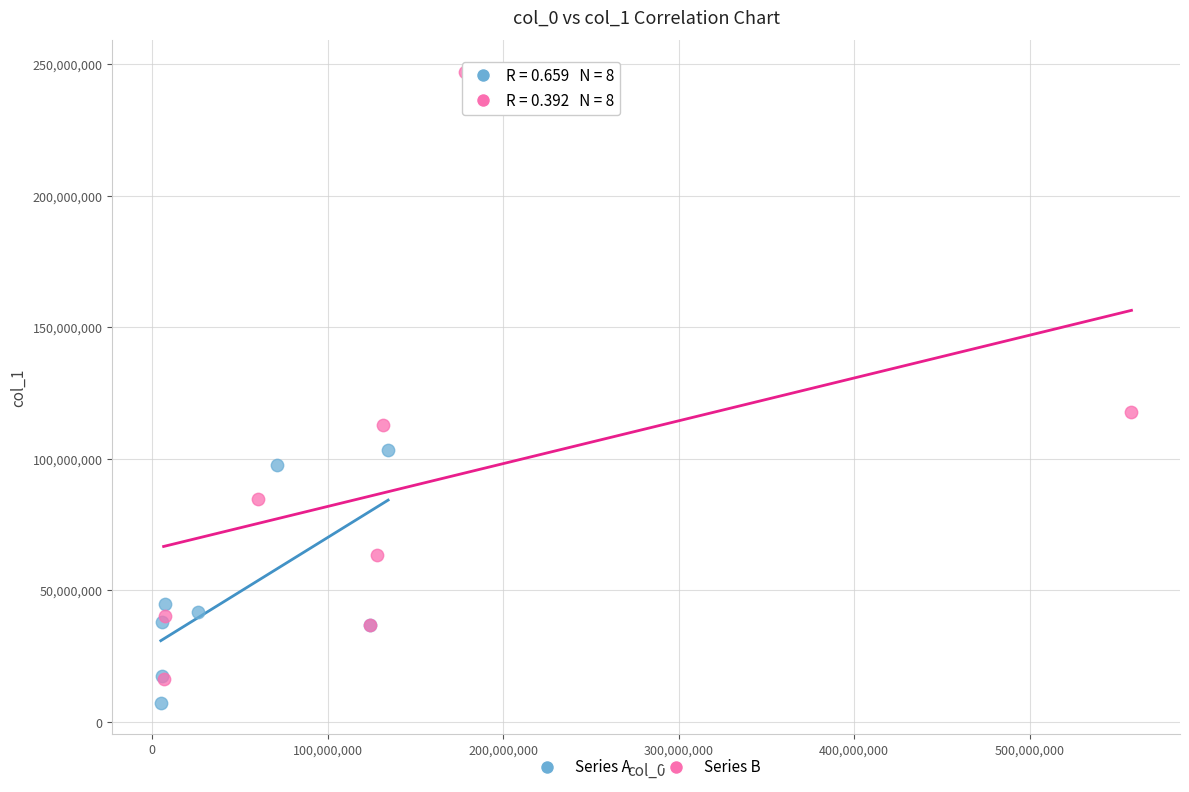

What are all the series names shown in the legend?

Series A, Series B